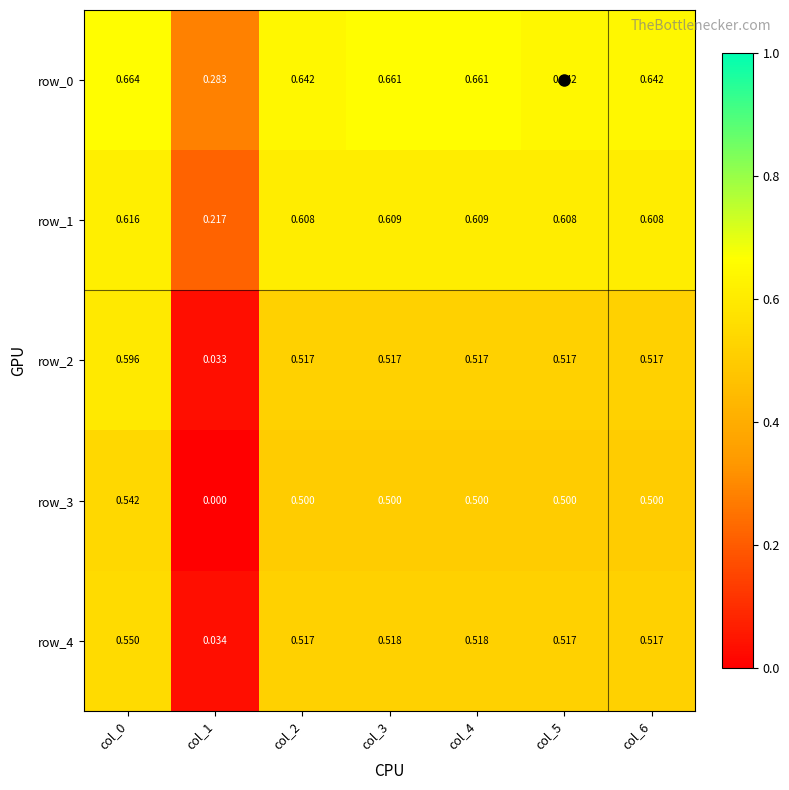

Is the value of row_4 at col_3 greater than the value of row_2 at col_5?

Yes